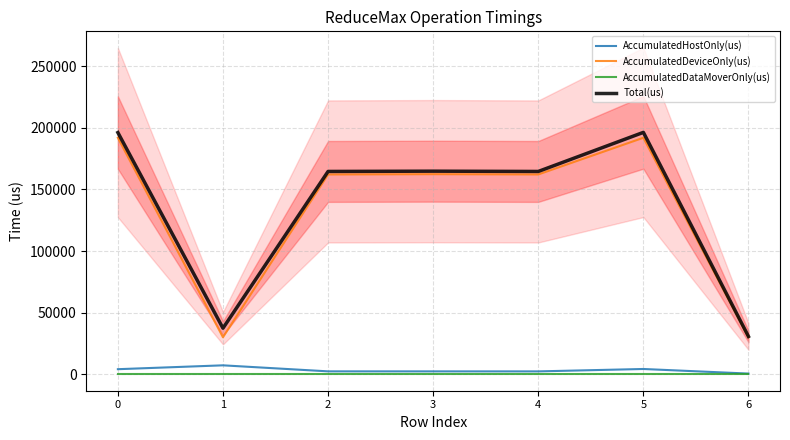

Between 4 and 1, which is larger?

1